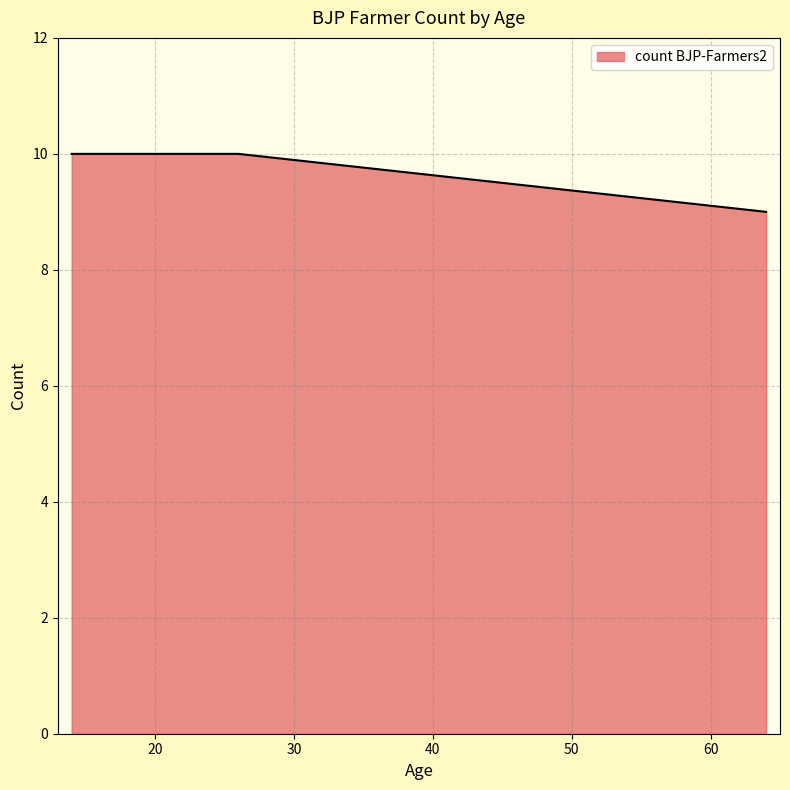

What is the minimum value shown in the chart?

9